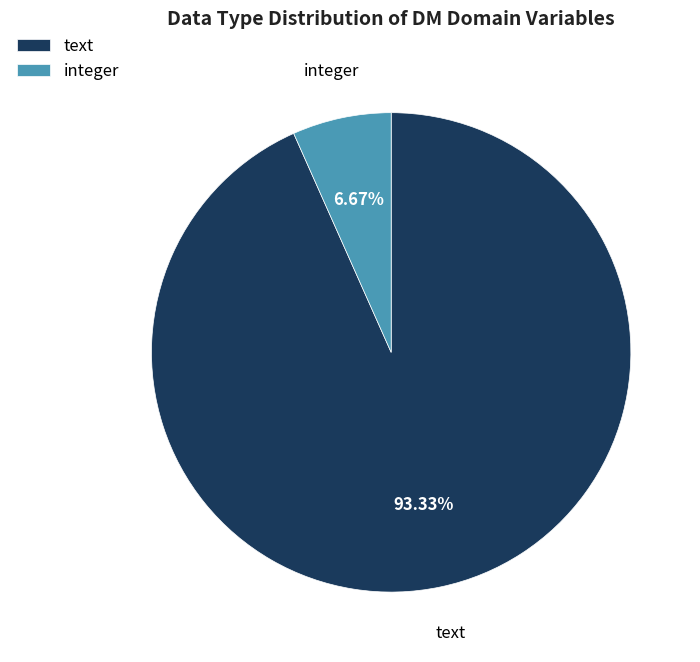

How many segments does this pie chart have?

2